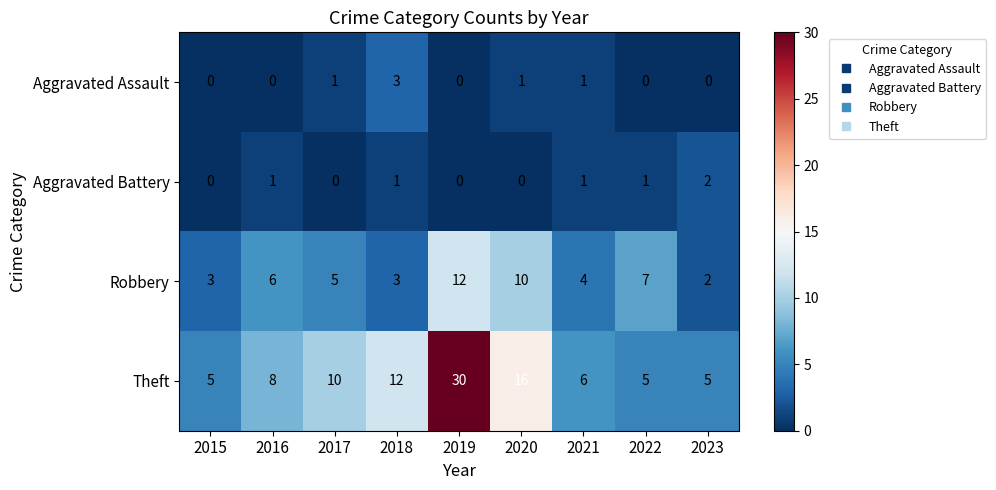

The Aggravated Battery series shows 1 at 2021. True or false?

True